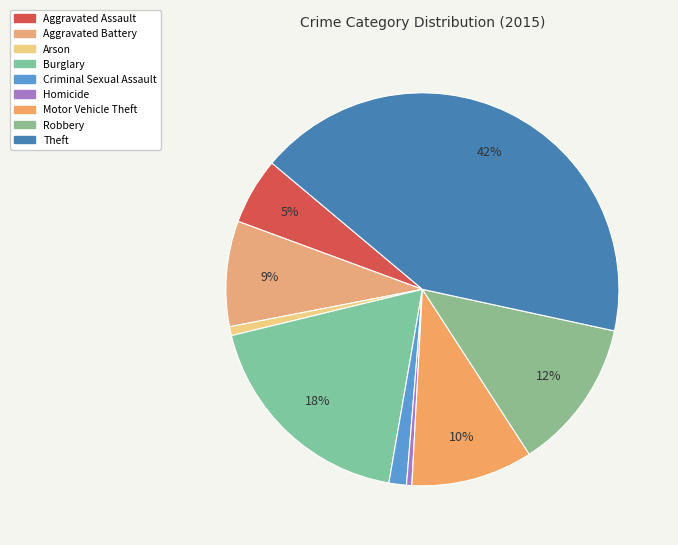

What portion of the pie excludes Arson?

99.3%